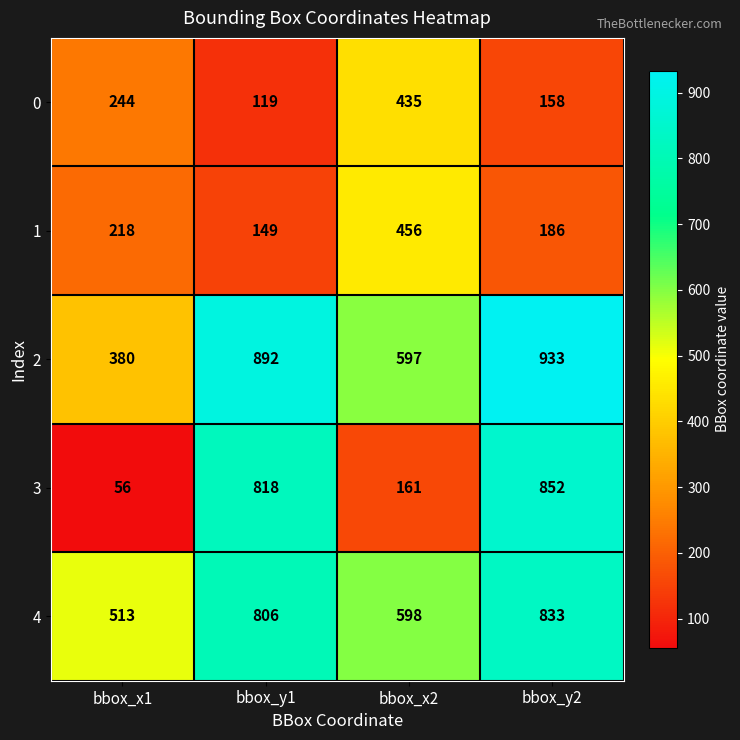

What is the highest value of the 1 series?

456